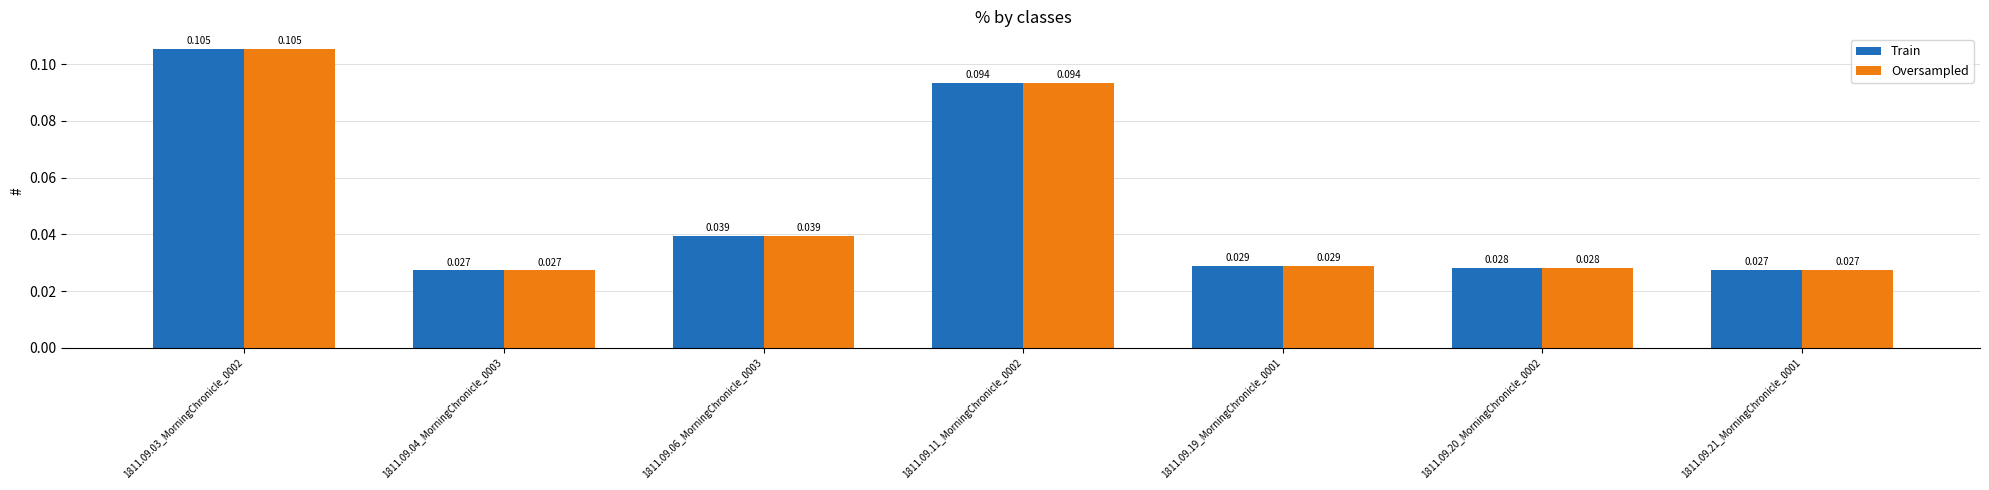

Are the bars horizontal?

No